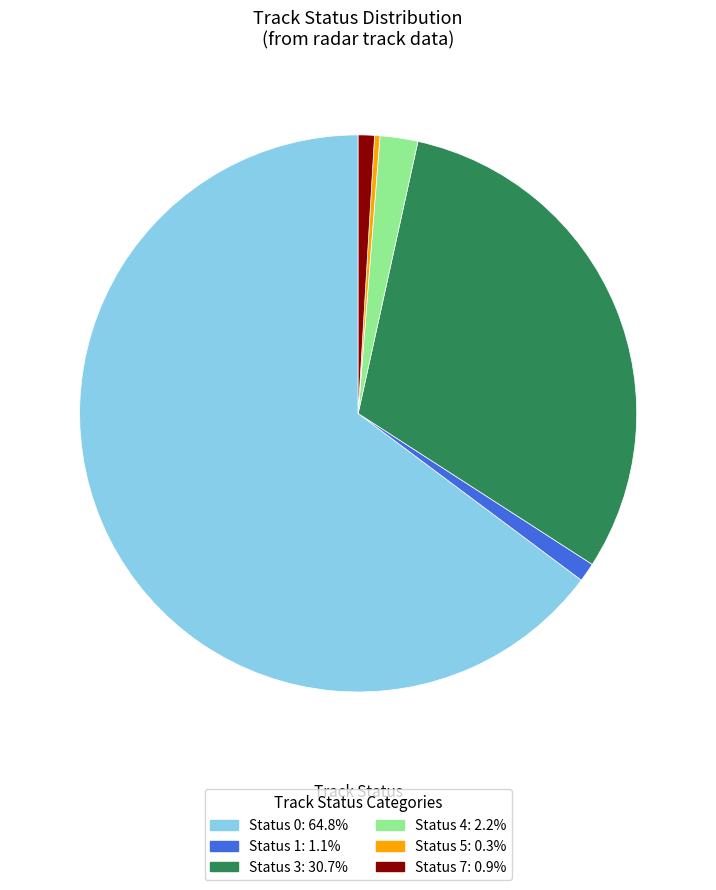

Is there a majority slice in this chart?

Yes